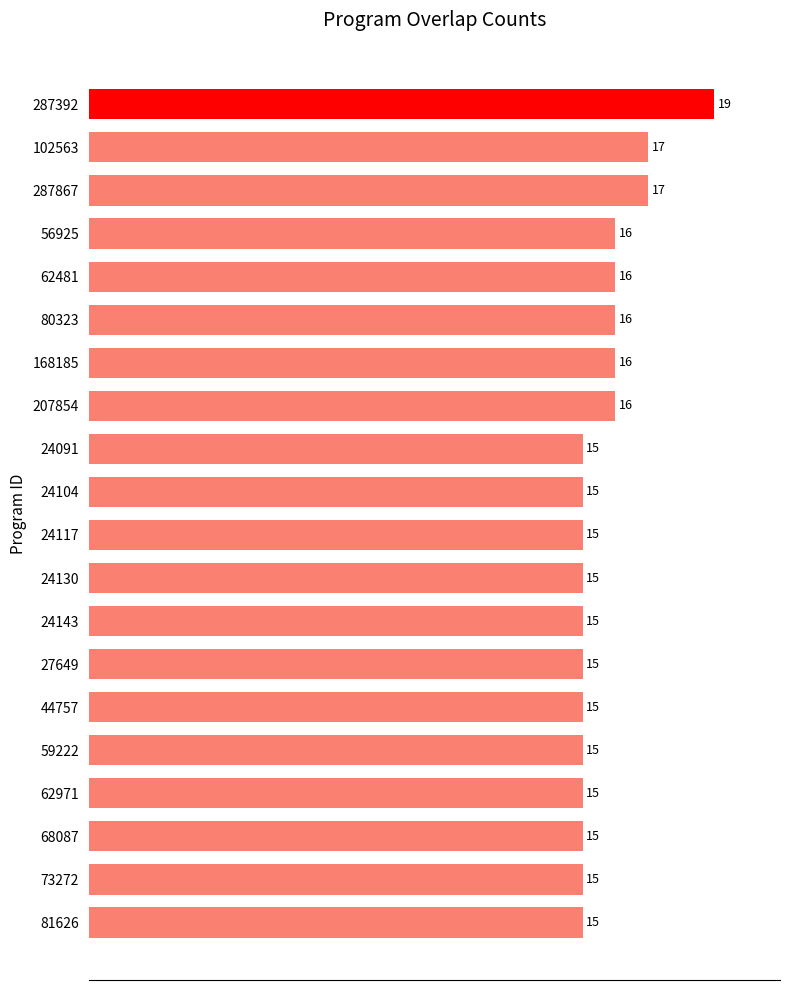

Count the number of categories in the chart.

20